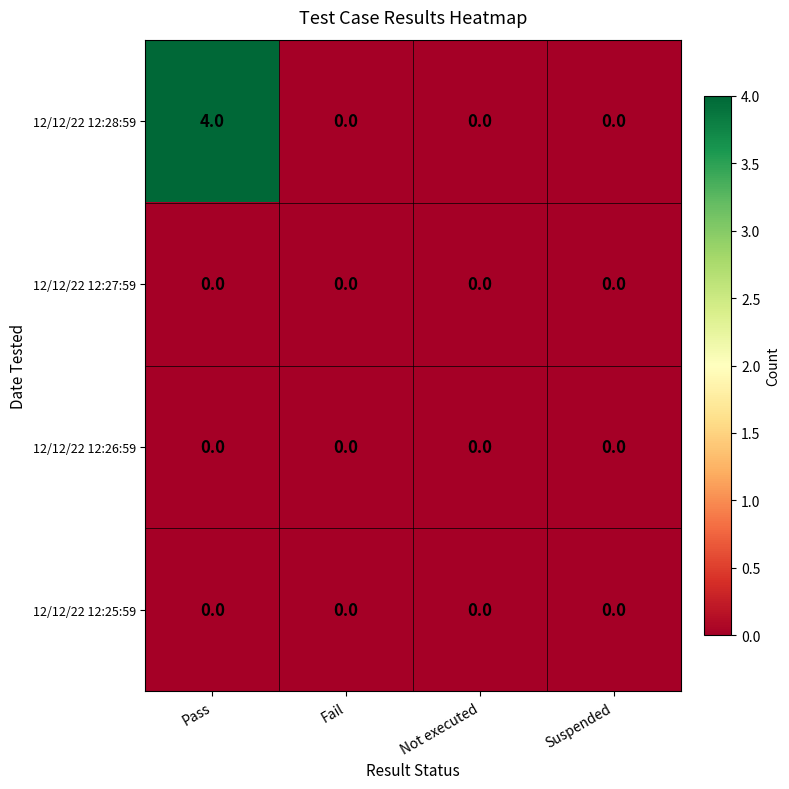

The value of 12/12/22 12:25:59 at Pass is 0. True or false?

True